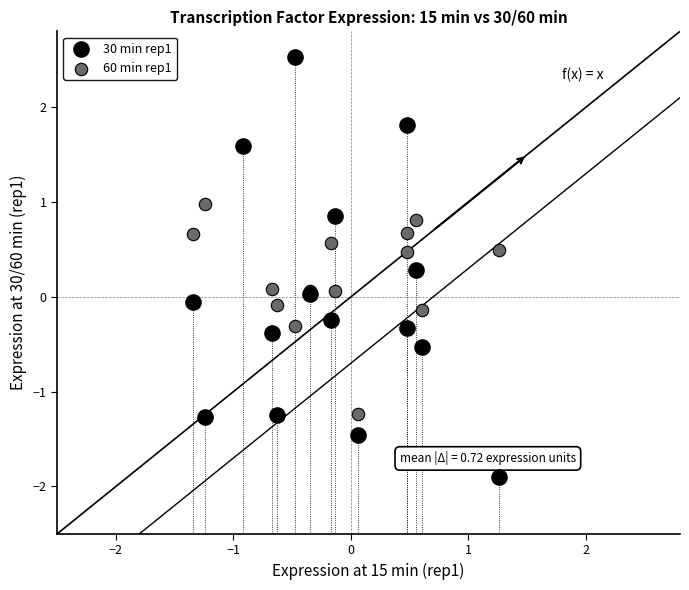

Which series has the widest spread of Y values?

30 min rep1